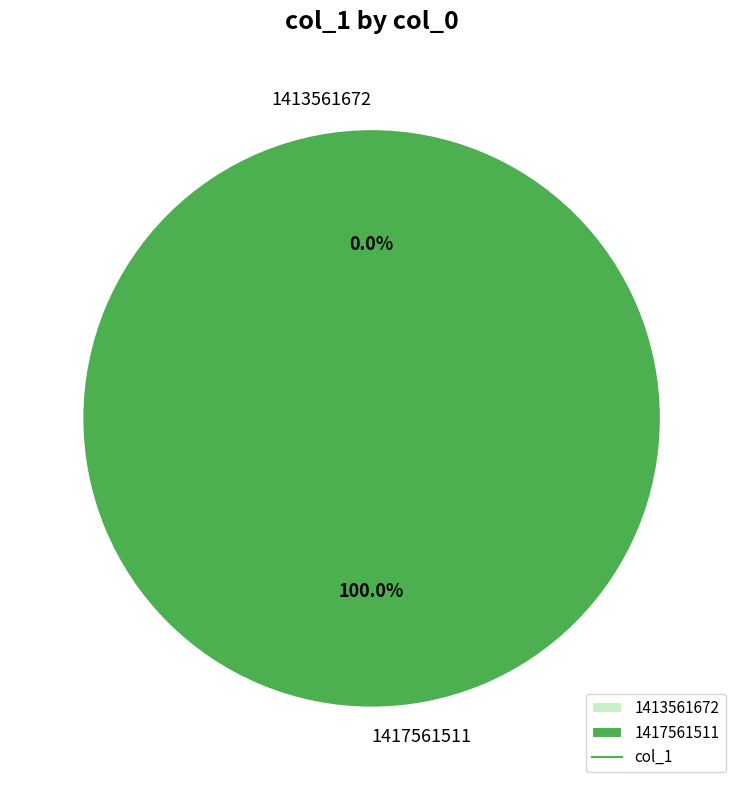

To the nearest percent, what is the difference between the 1413561672 and 1417561511 slice percentages?

100%